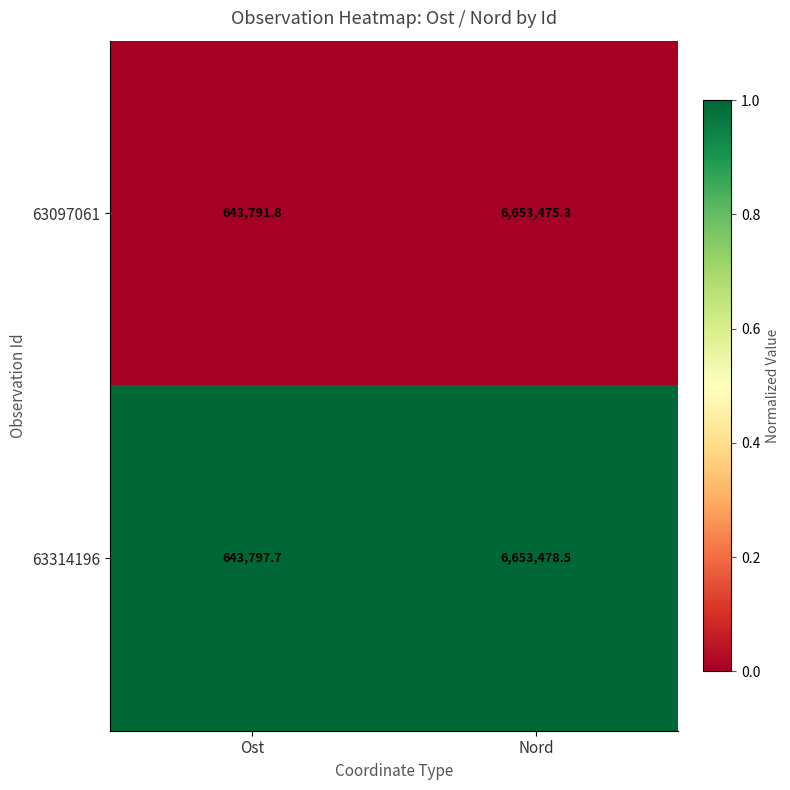

At which label does 63097061 reach its minimum?

Ost